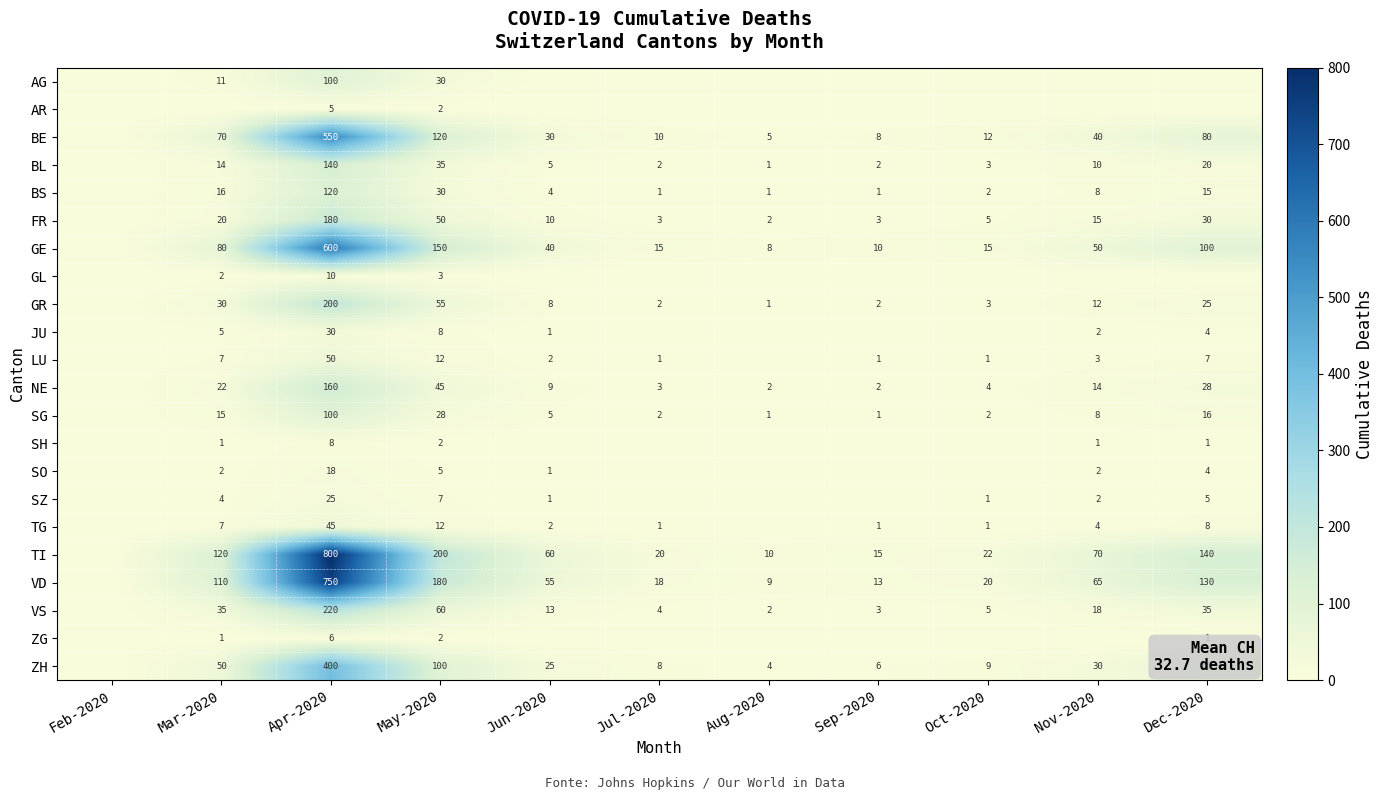

The FR series shows 1 at Aug-2020. True or false?

False